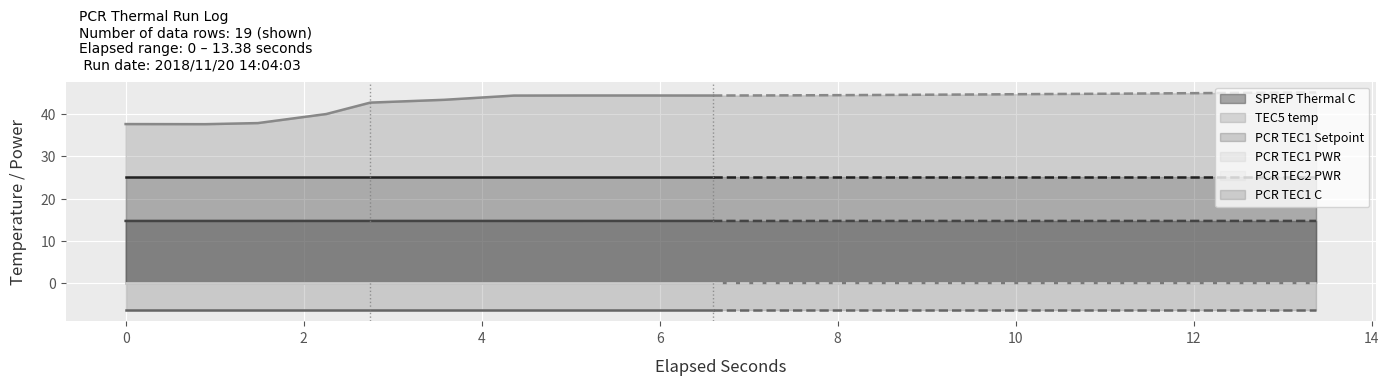

At which category is the sum across all series the highest?

13.3762319